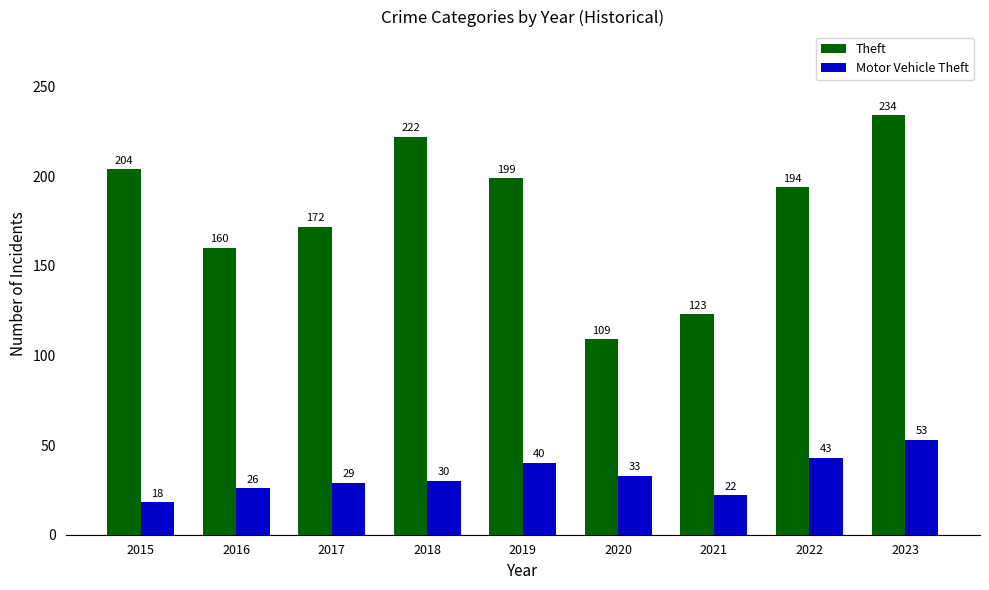

At which category is the sum across all series the highest?

2023